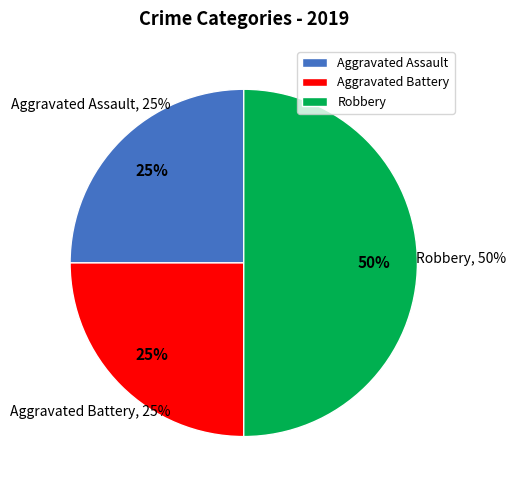

Which has a higher value, Aggravated Assault or Aggravated Battery?

Aggravated Assault